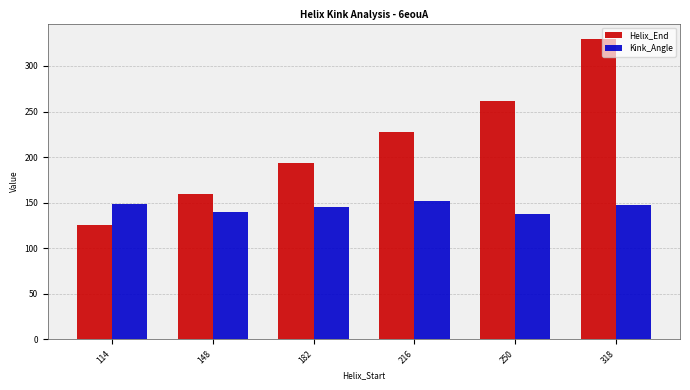

How many data points in Helix_End are less than 228?

3